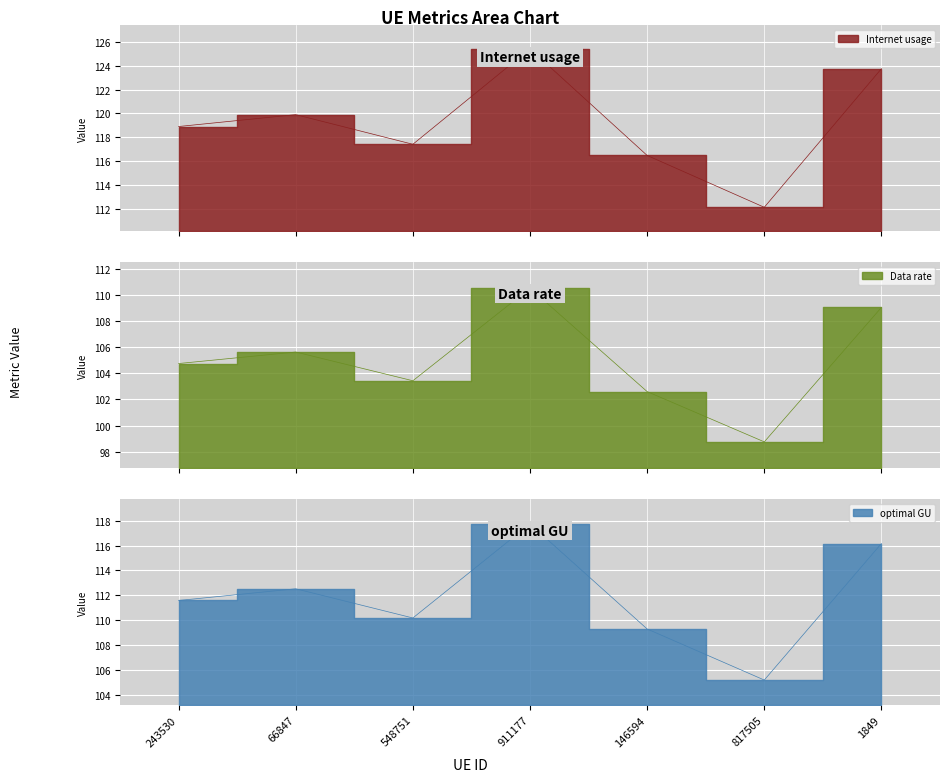

Where is the first local maximum for Data rate?

66847